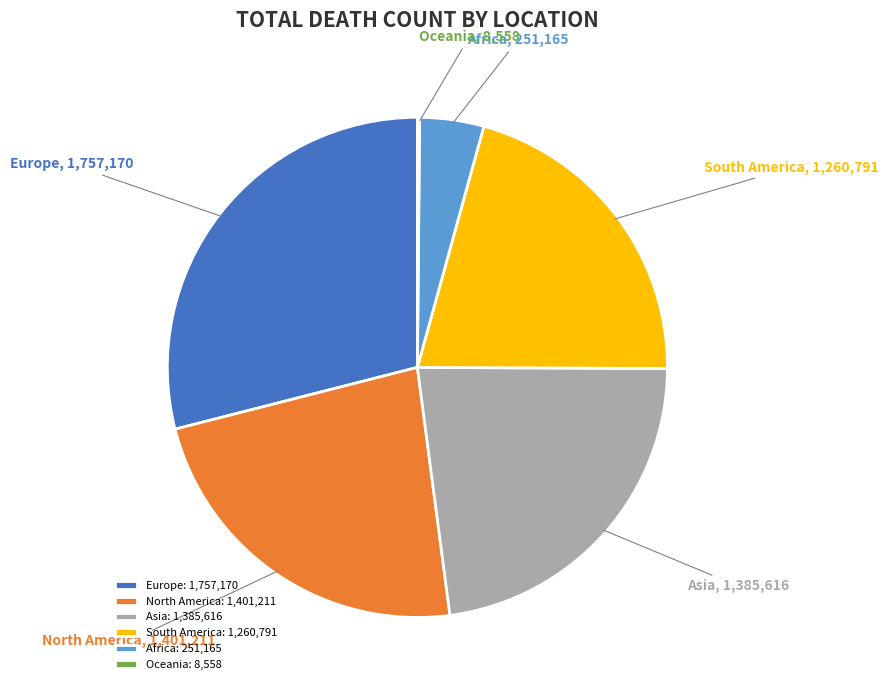

Is it true that Europe is 15% of the pie?

False